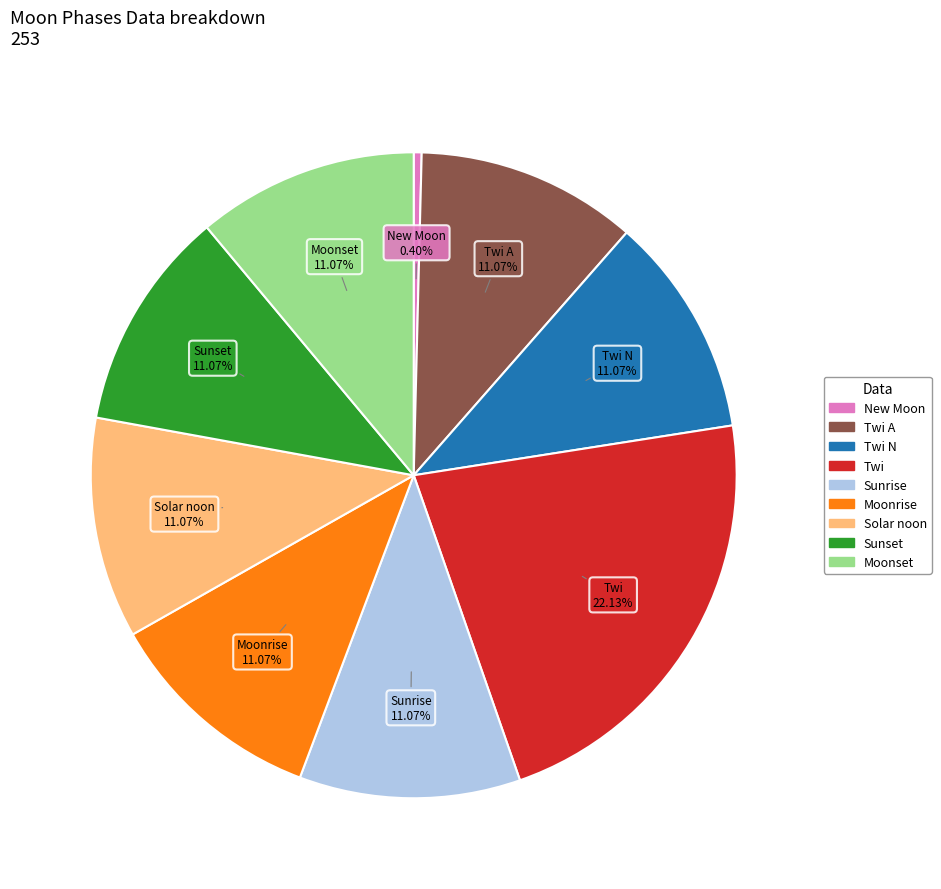

Is there any slice that represents more than half of the pie?

No